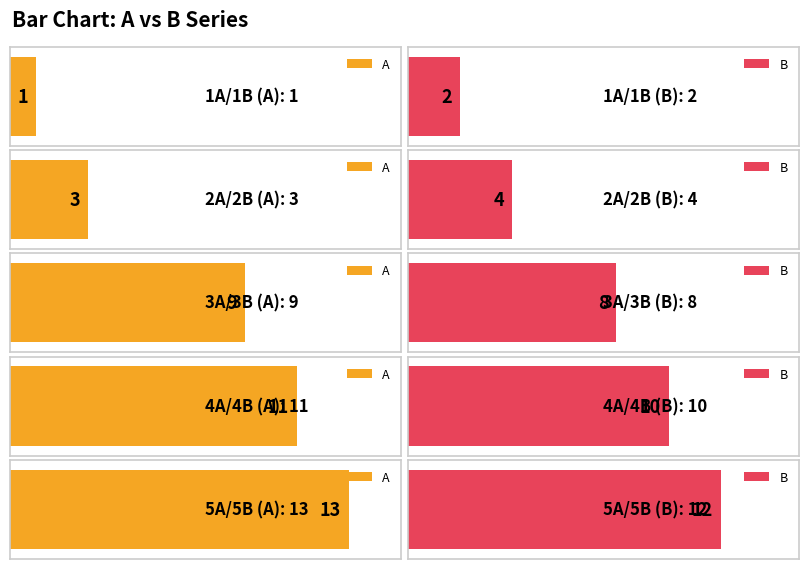

Count the A values in the range 3 to 11.

3